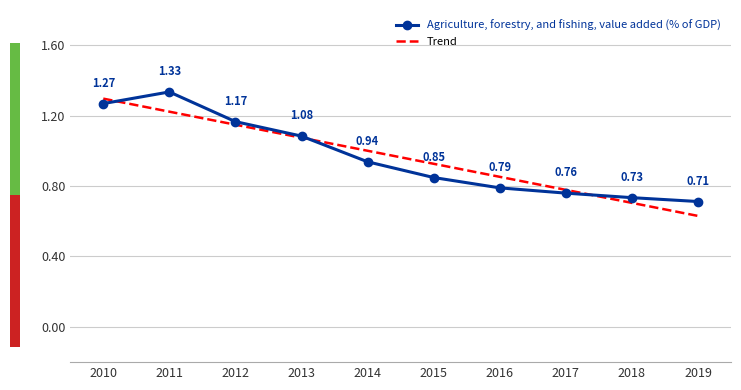

At 2012, list the series in order from smallest to largest.

Trend, Agriculture, forestry, and fishing, value added (% of GDP)